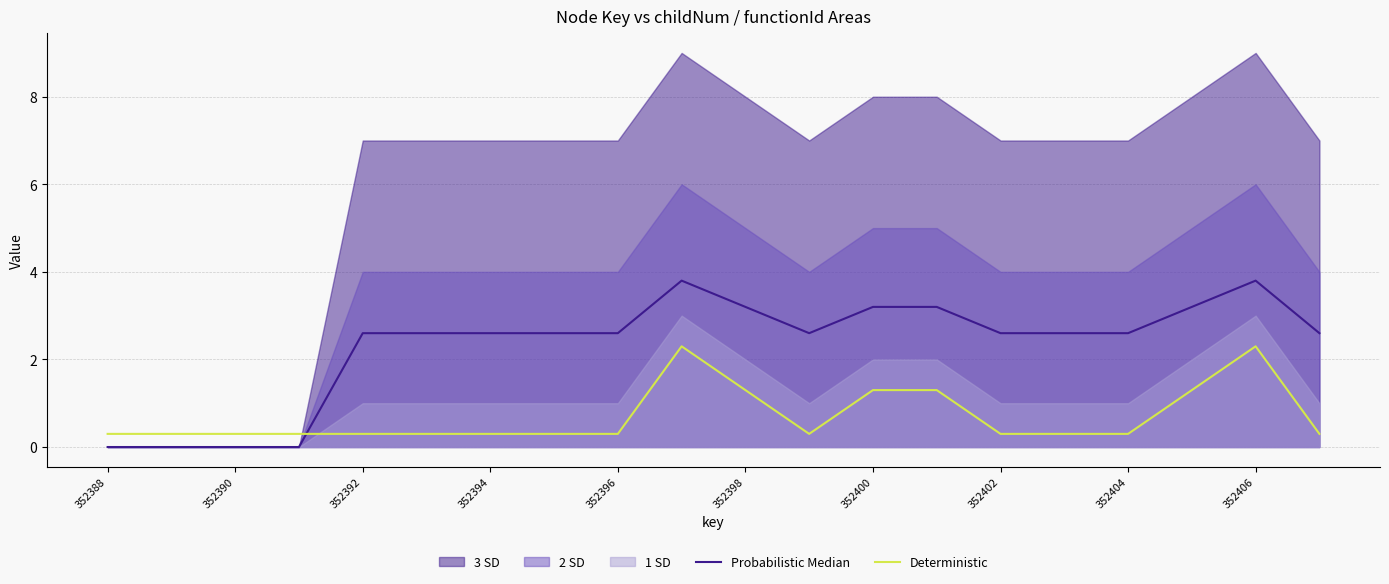

What is the sum of the Probabilistic Median values at 15 and 11?

5.2